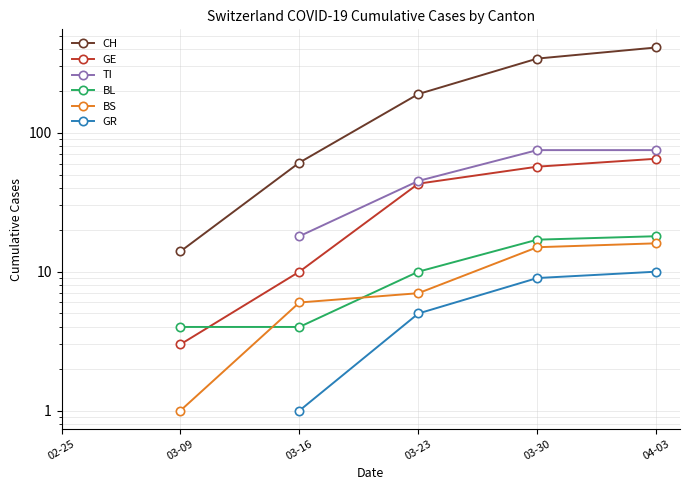

Which category has the lowest value in the BL series?

02-25